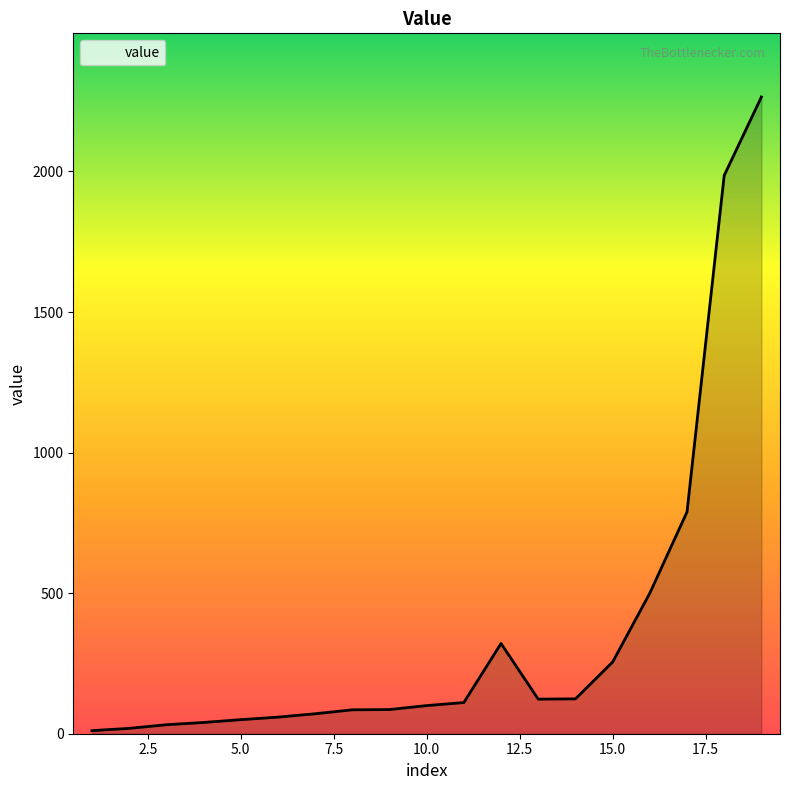

How many values are below 100?

9